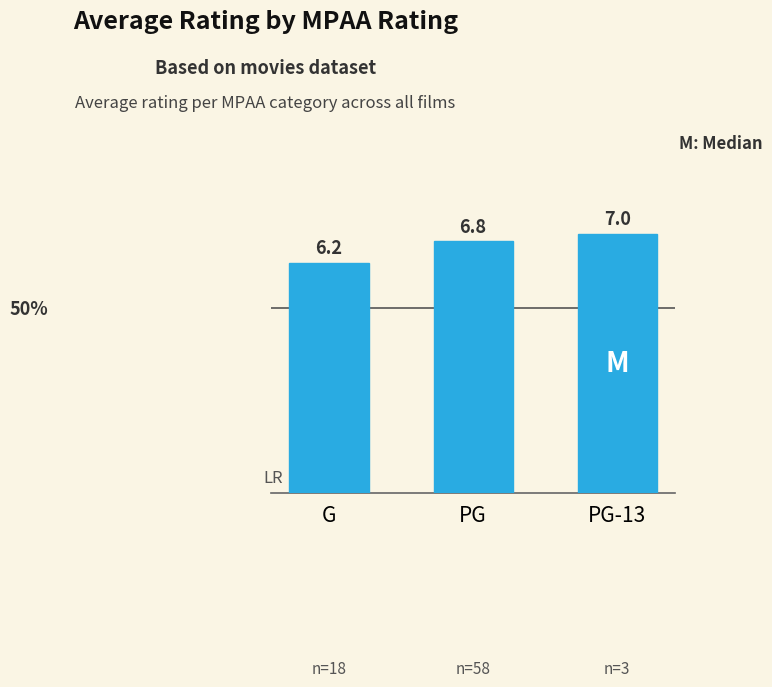

What position from the right is PG-13?

1